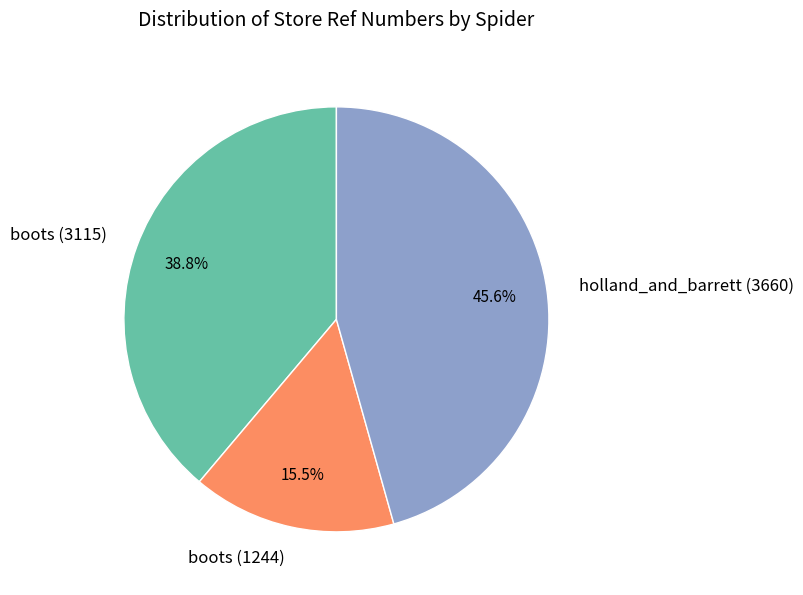

Between boots (3115) and boots (1244), which is larger?

boots (3115)